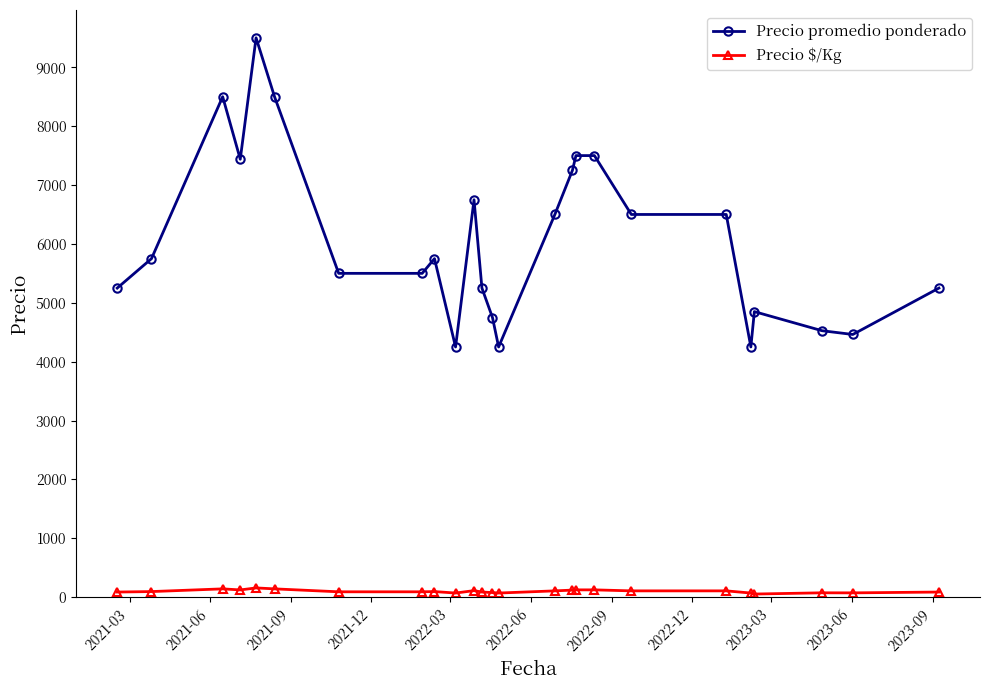

What is the sum of all Precio promedio ponderado values?

152026